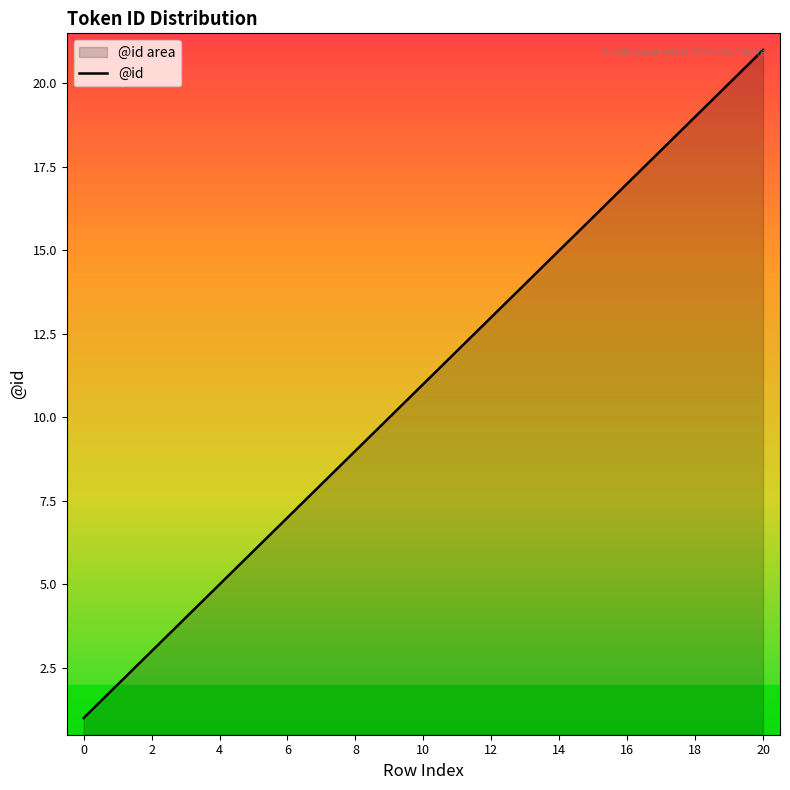

Approximately how many times larger is the value at 20 compared to 16?

1.2